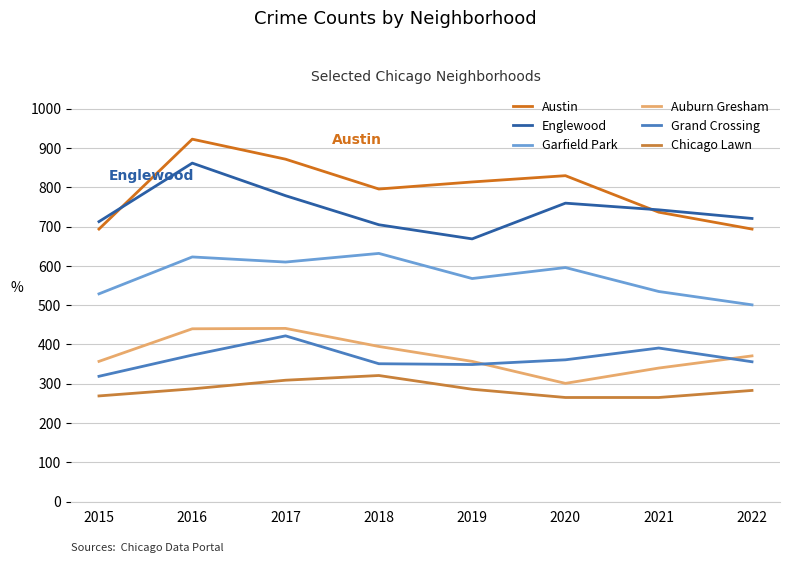

The Garfield Park series shows 623 at 2016. True or false?

True